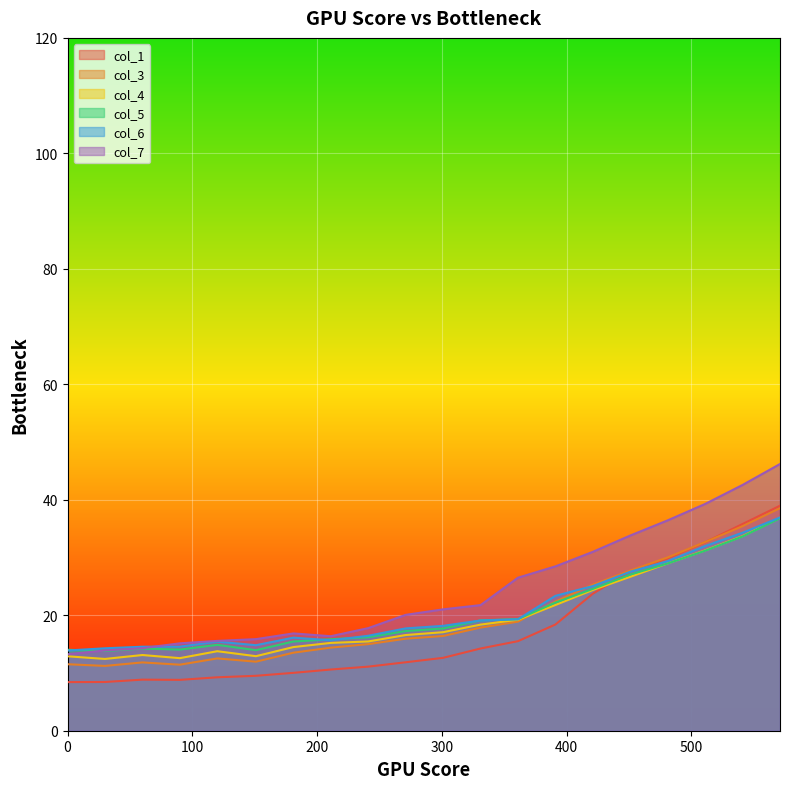

Which series ends up on top after the final intersection of col_5 and col_4?

col_4